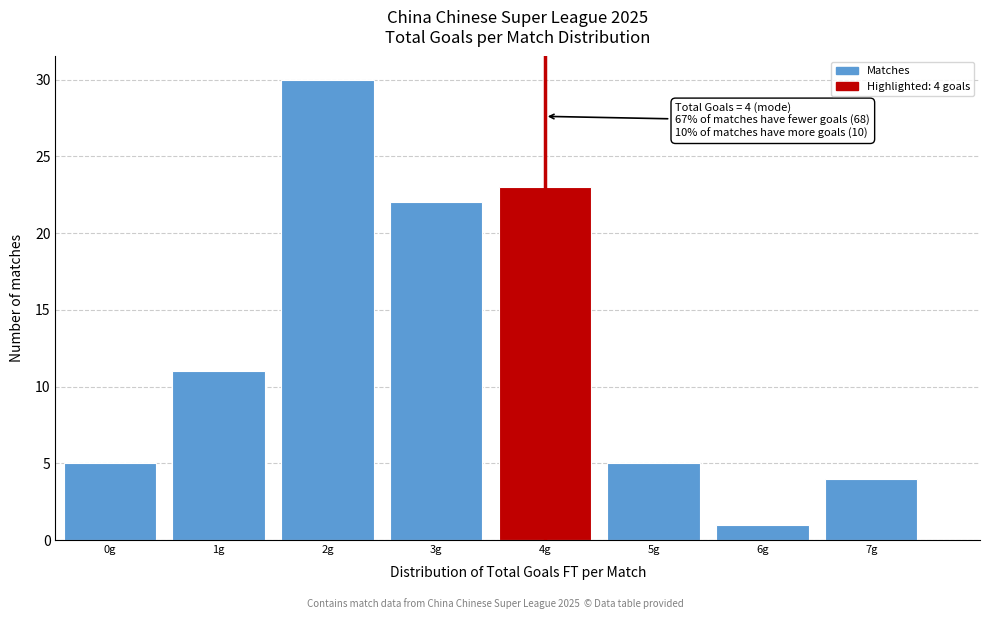

Which range on the x-axis has the tallest bar?

1.5 to 2.5